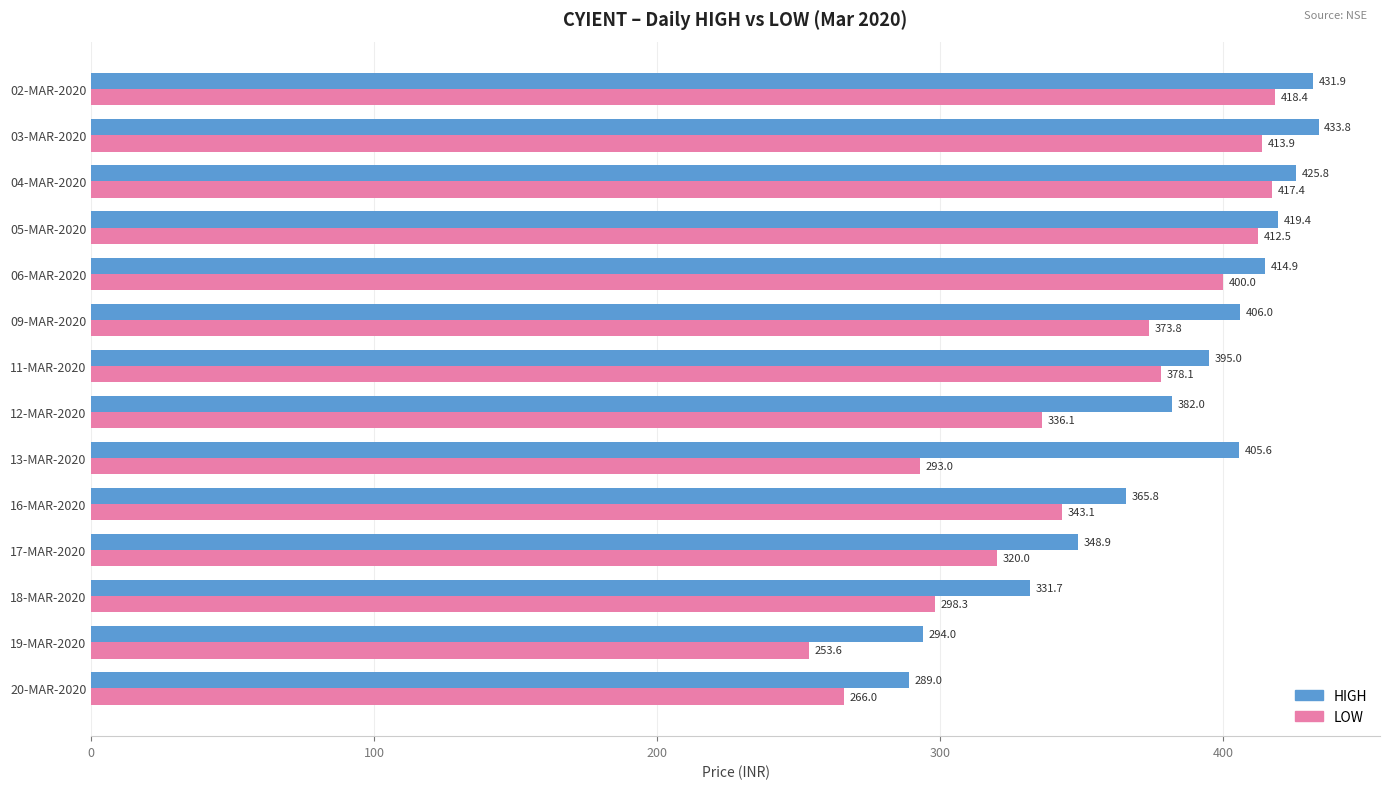

What is the sum of all LOW values?

4924.2